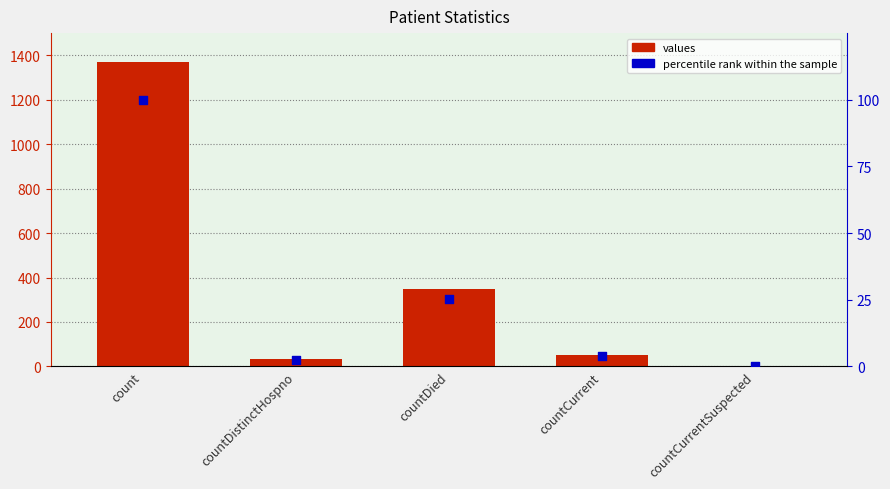

Is the value of percentile rank within the sample at countDistinctHospno greater than the value of values at countDistinctHospno?

No